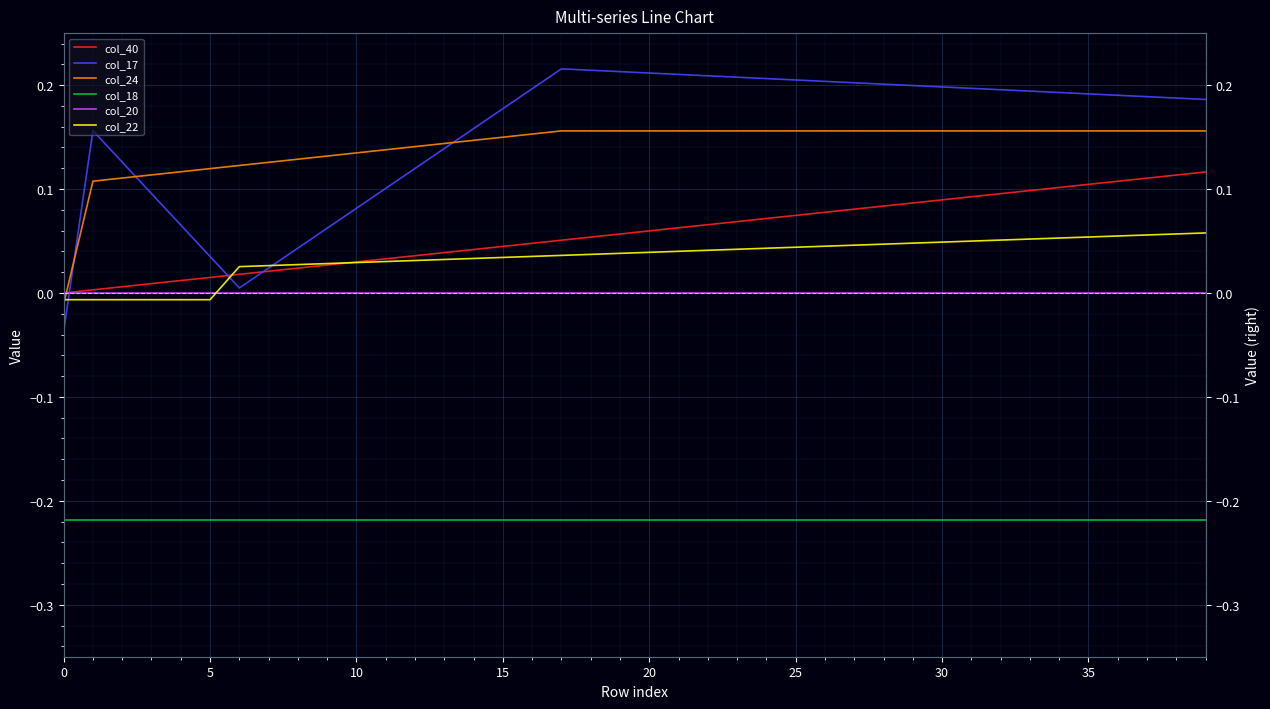

What is the label of the 24th point from the left?

23